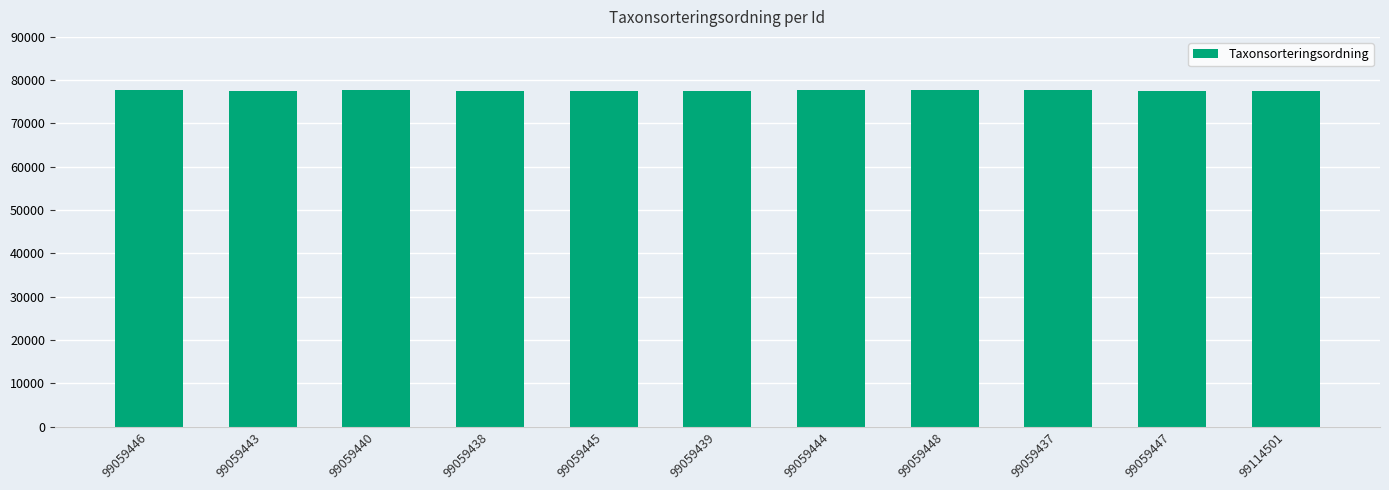

What is the approximate value at 99114501?

77605